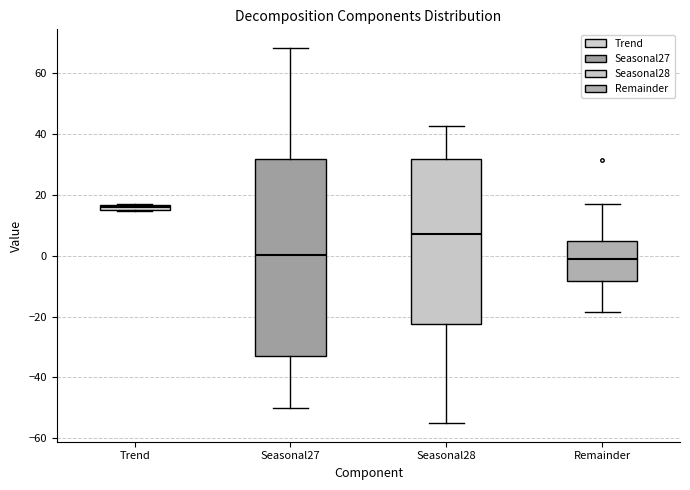

Which box's median line is the highest?

Trend